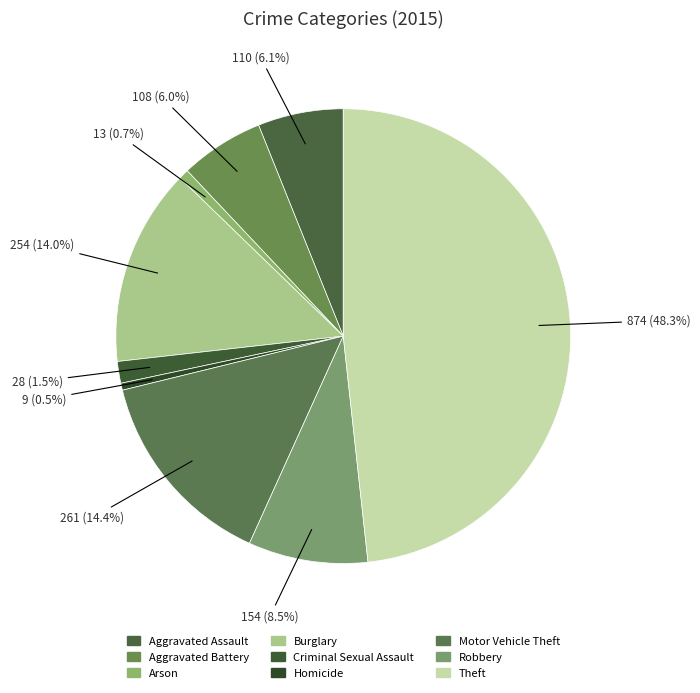

How many segments does this pie chart have?

9